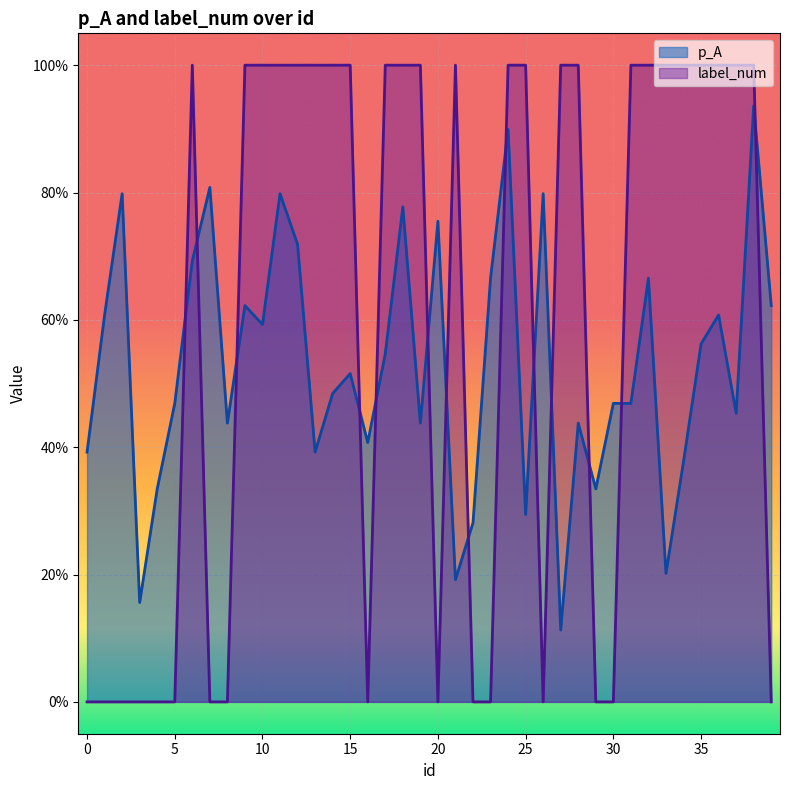

Where is the first local maximum for p_A?

2